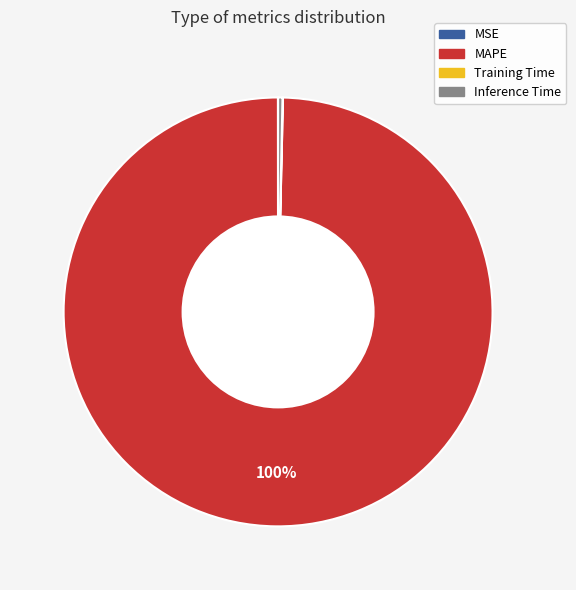

Which has a higher value, Inference Time or MAPE?

MAPE